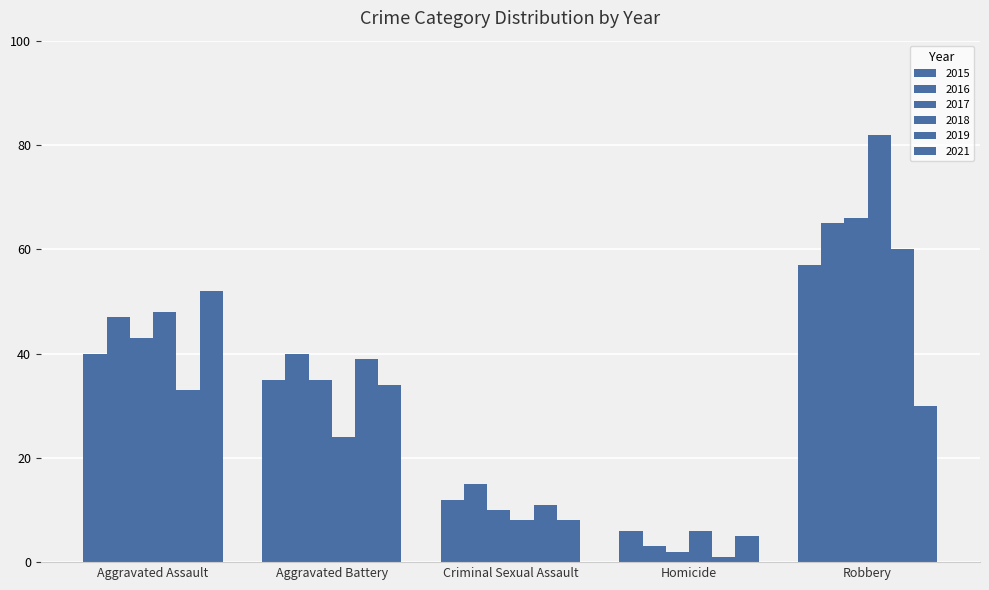

Count the number of data series in this chart.

6